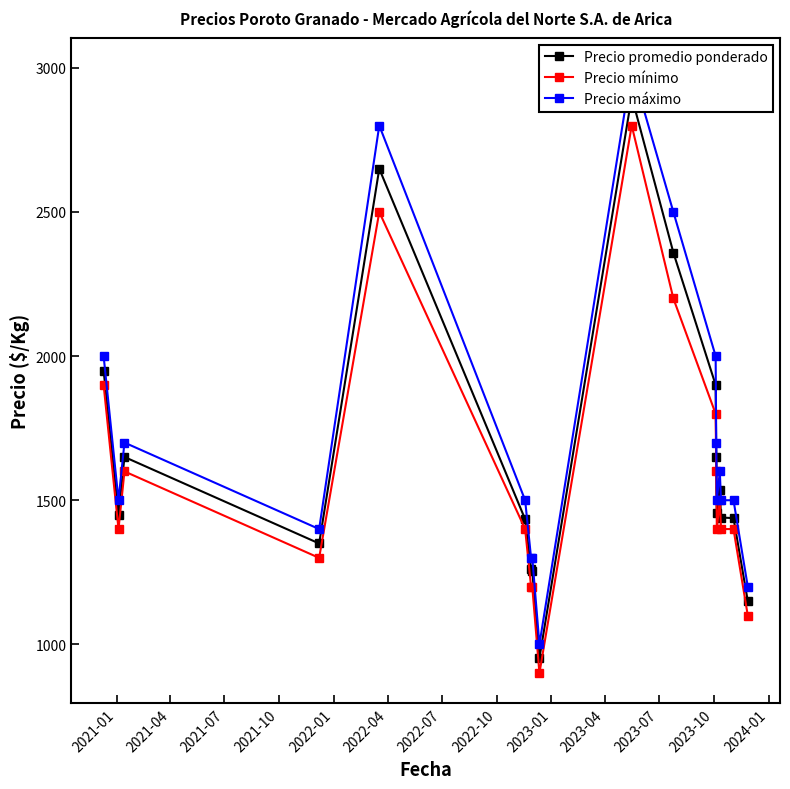

What is the highest value of the Precio mínimo series?

2800